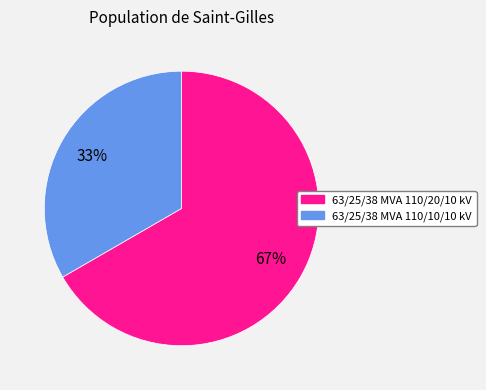

What is the ratio of the value at 63/25/38 MVA 110/20/10 kV to the value at 63/25/38 MVA 110/10/10 kV?

2.0